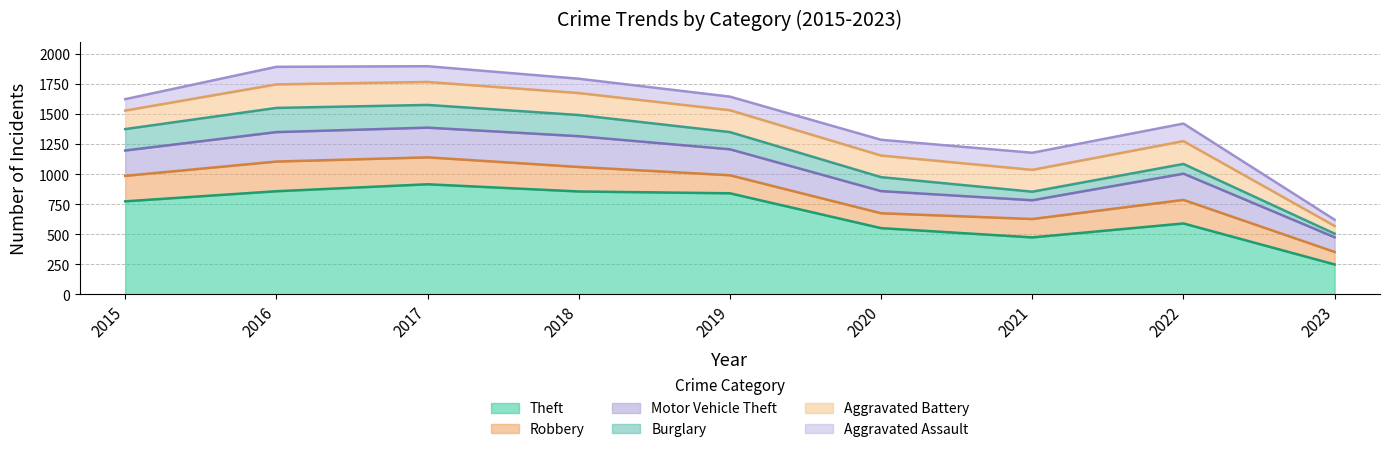

What is the minimum value shown in the chart?

30